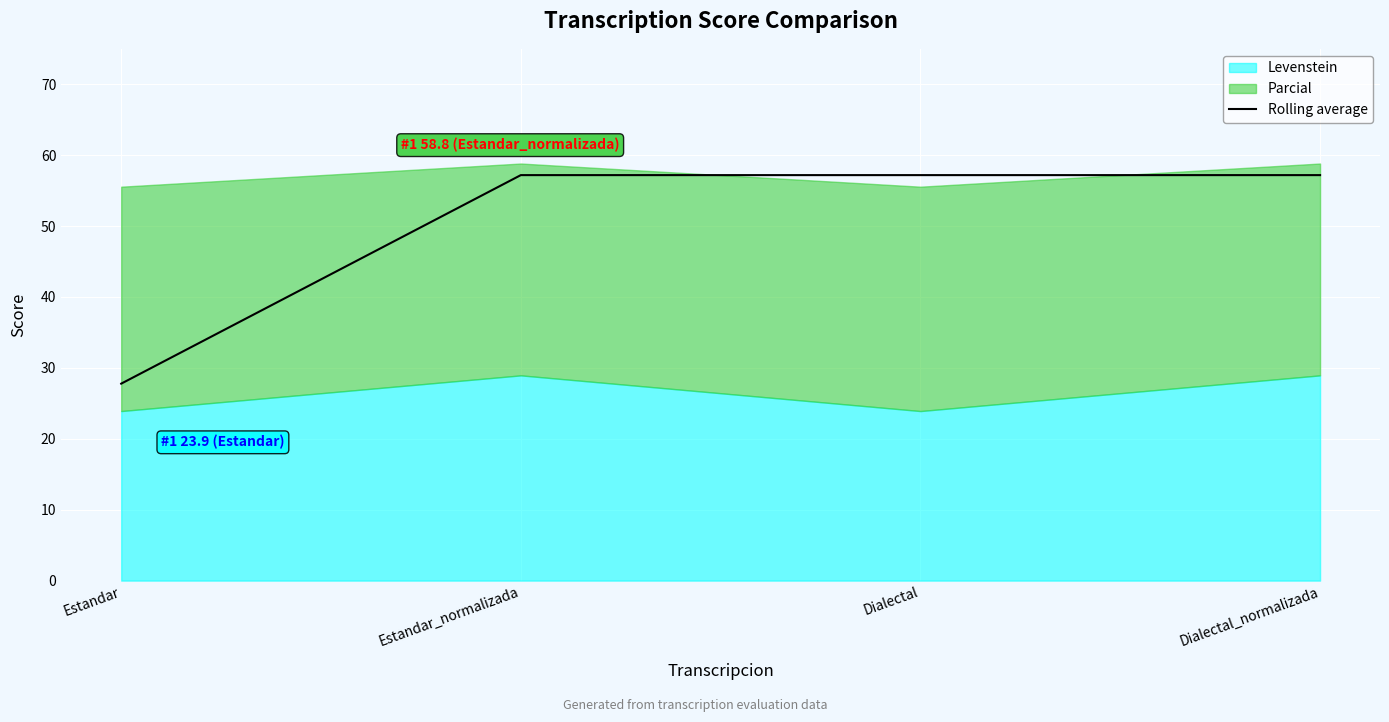

At which label does the data first exceed 57?

Estandar_normalizada